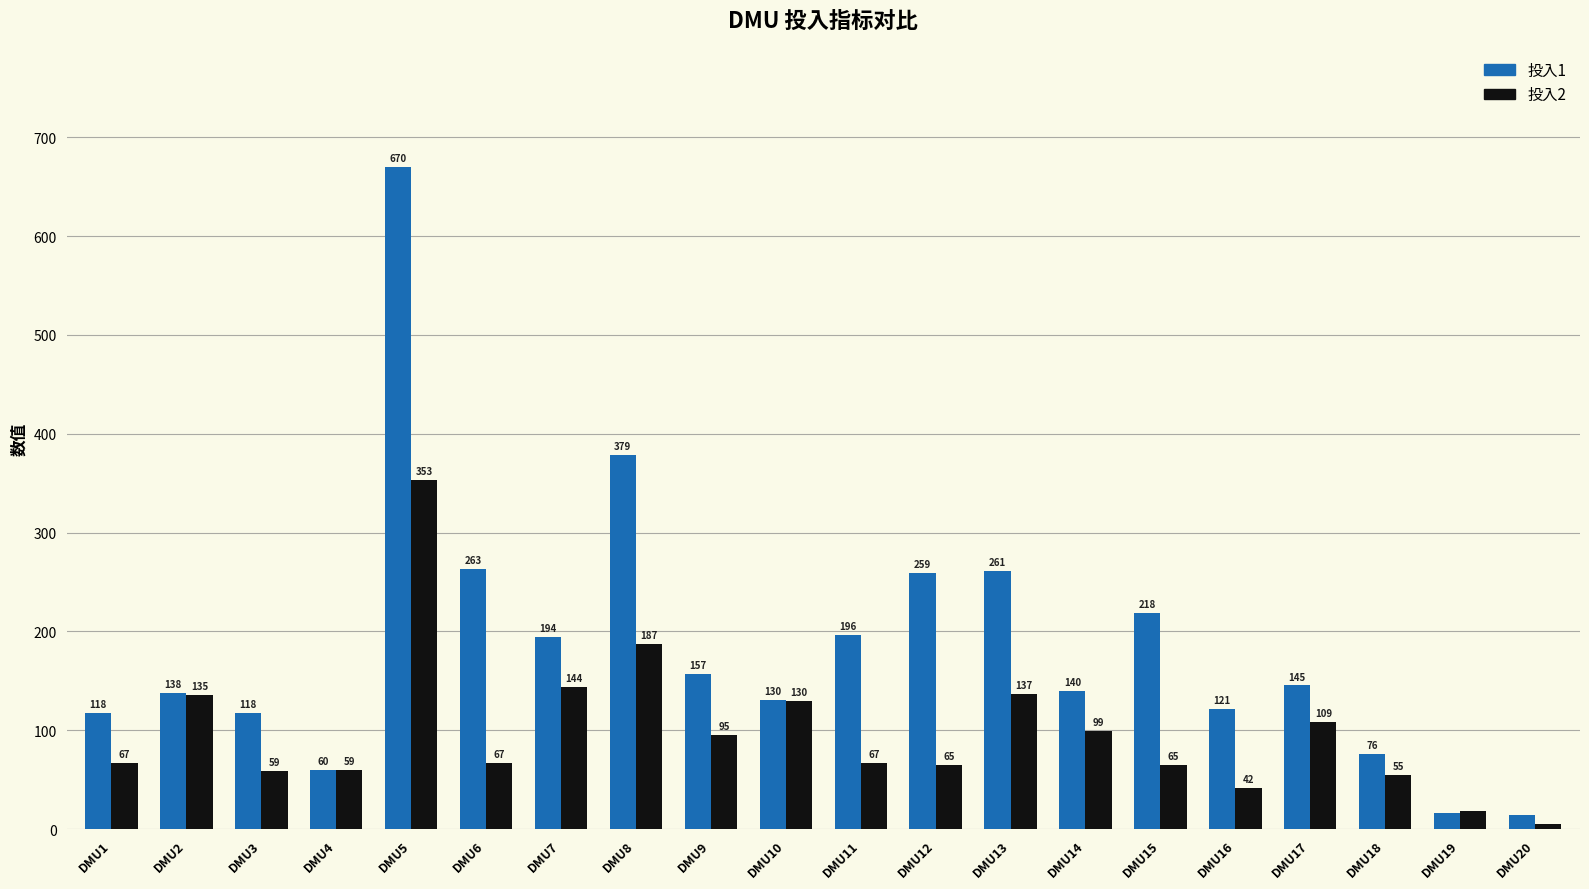

How many values in the 投入2 series are below 67?

9